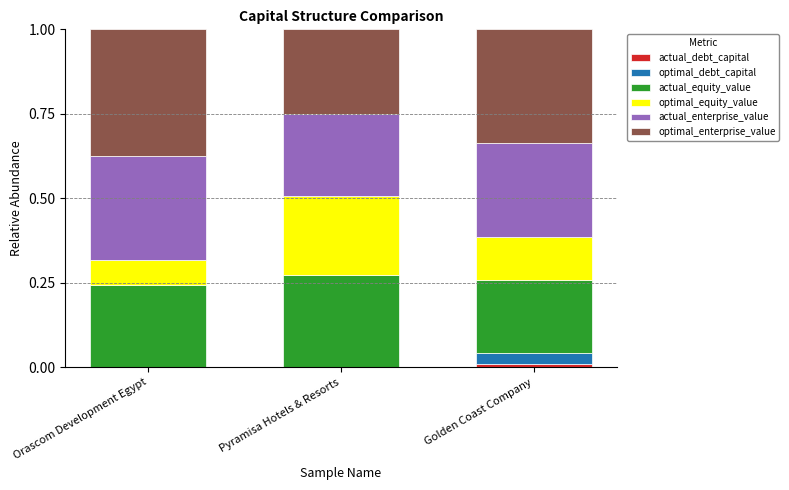

Are the bars grouped side by side (vs. stacked)?

No